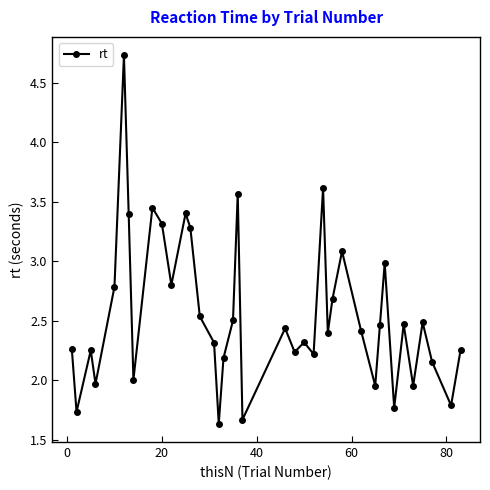

What is the average value?

2.6